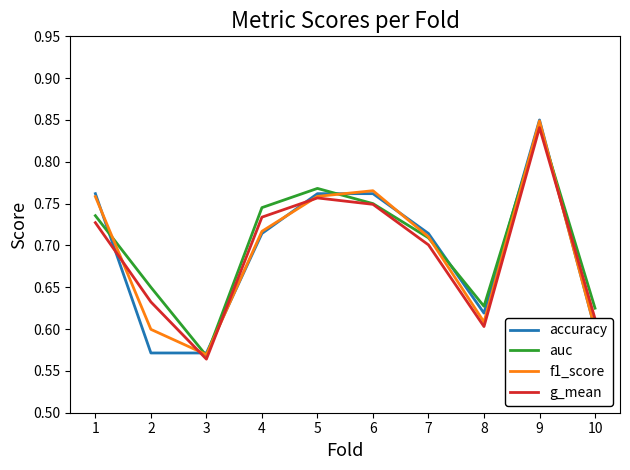

Which series changed the most between 4 and 10?

g_mean